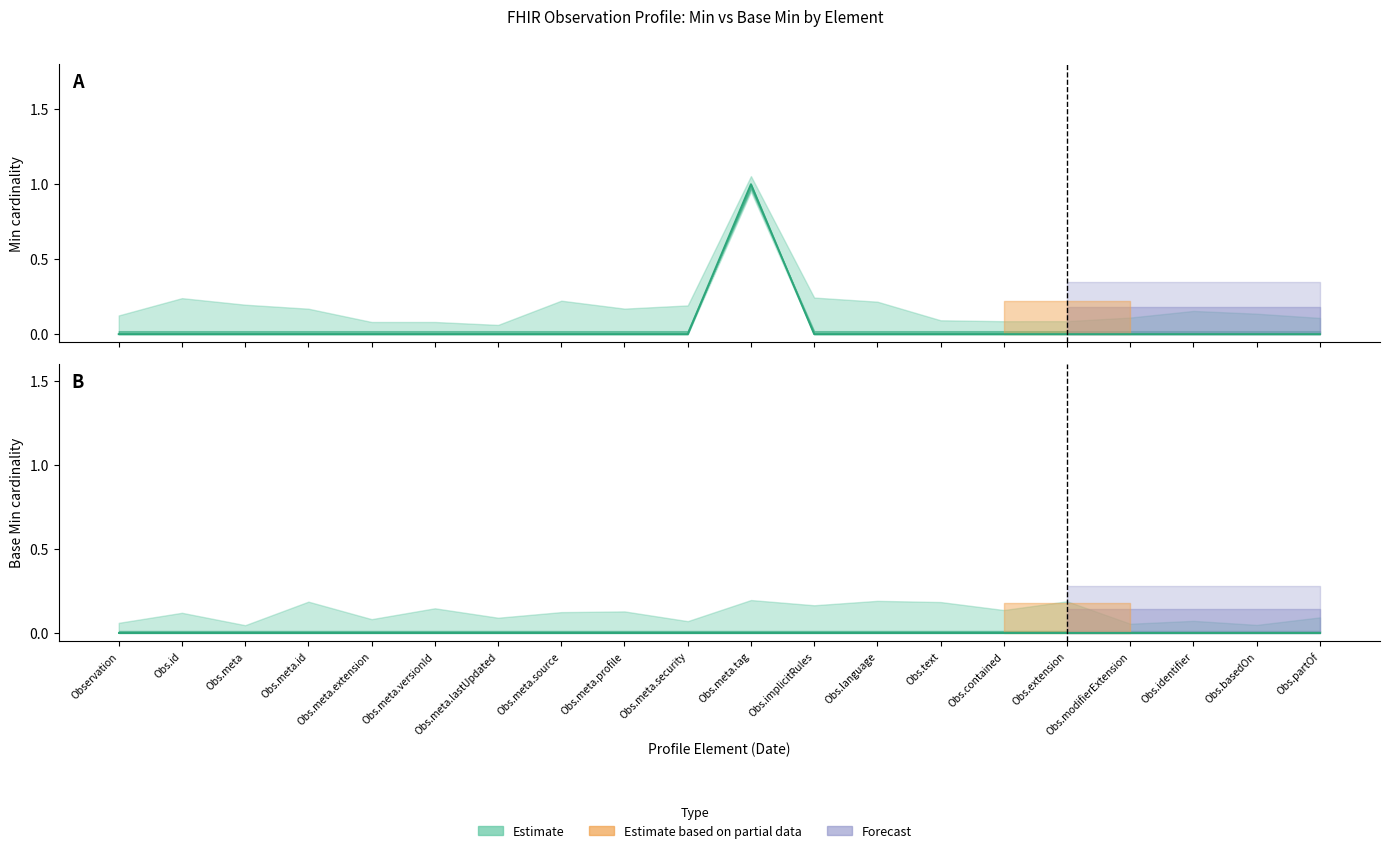

How many values are between 0 and 1?

20